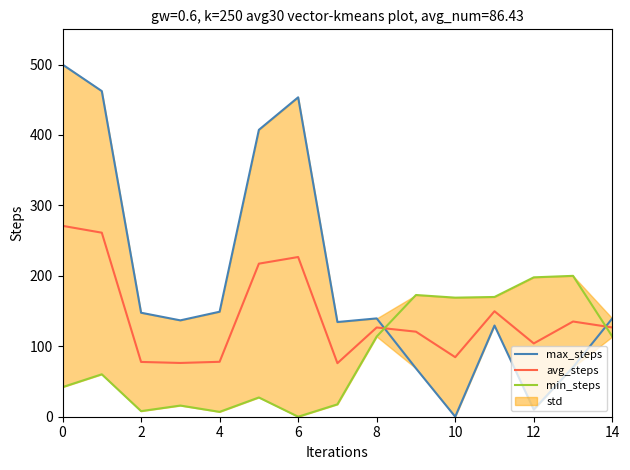

The avg_steps series shows 157.8 at 0. True or false?

False